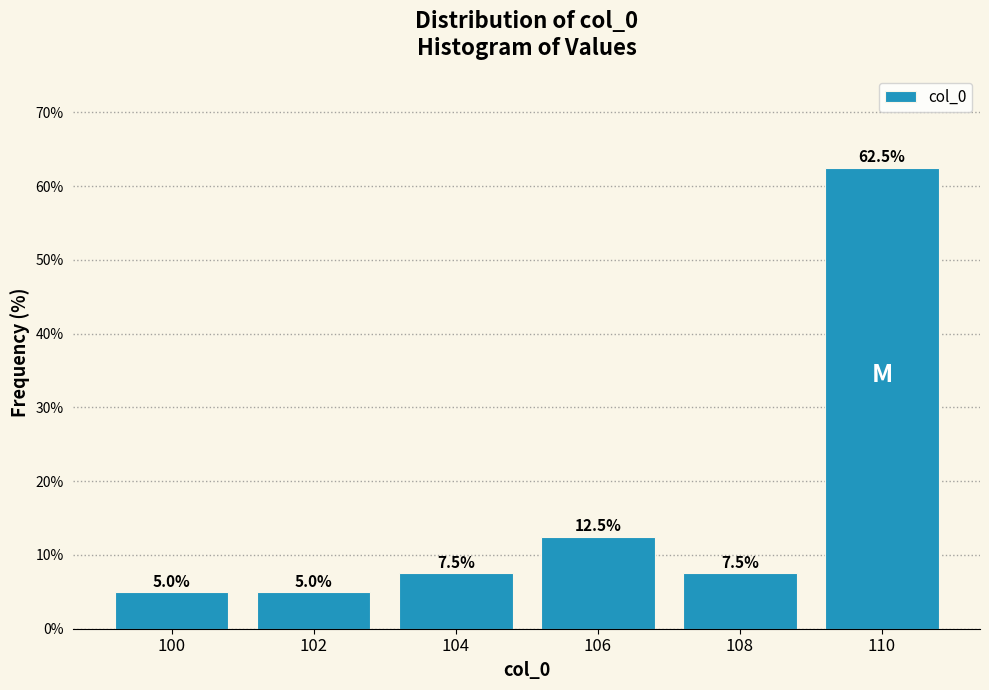

Reading left to right, transcribe this chart: for each bar, give the range it covers on the x-axis and its height.

99 to 101: 5.0
101 to 103: 5.0
103 to 105: 7.5
105 to 107: 12.5
107 to 109: 7.5
109 to 111: 62.5